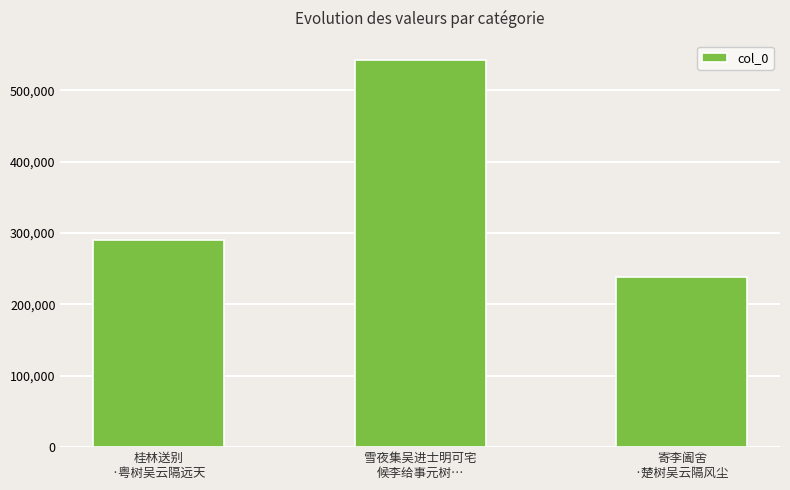

The chart shows a value of 542569 at 雪夜集吴进士明可宅
候李给事元树…. True or false?

True